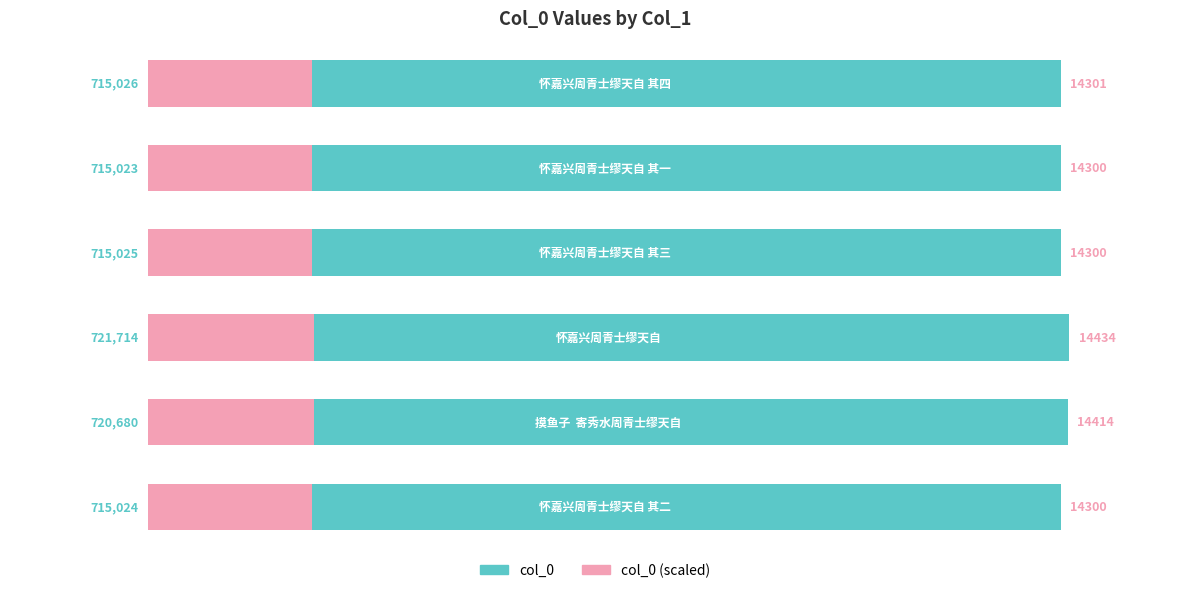

What is the value of the col_0 (scaled) bar at the 2nd from the left?

129722.4